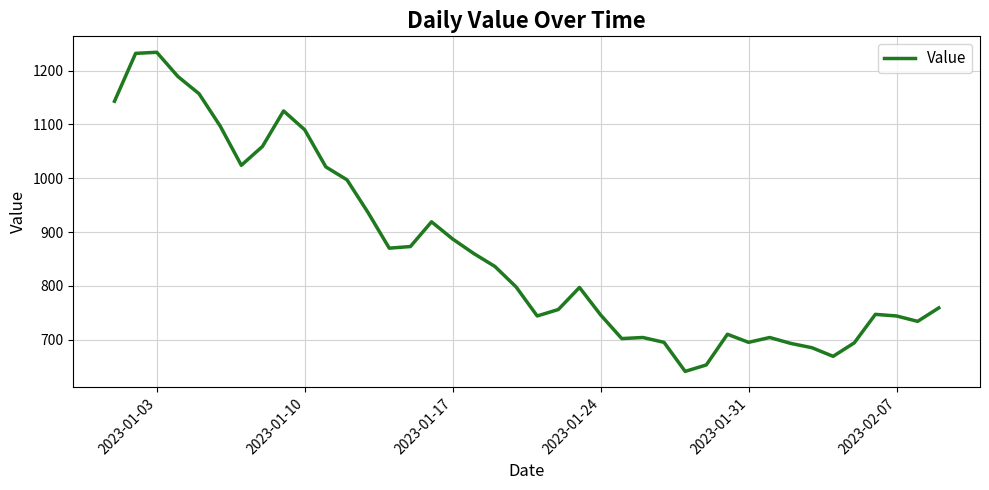

What is the difference between the maximum and minimum values?

593